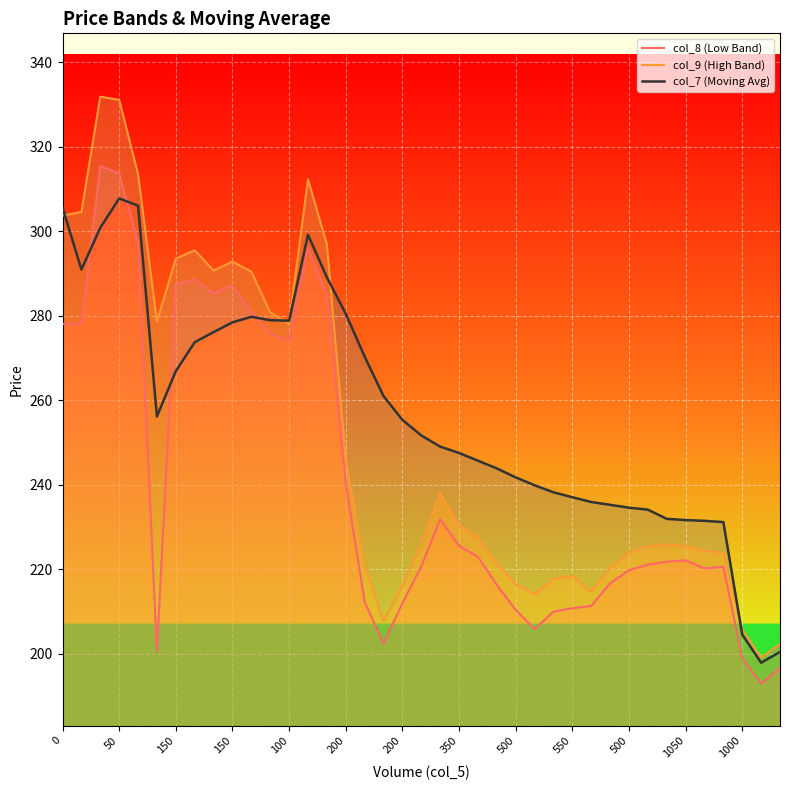

Reading left to right, extract all data points from this chart.

col_8 (Low Band): 278.1	278.1	315.4	313.8	297.4	200.7	287.5	288.6	285.3	287.3	280.9	275.9	274.0	296.1	284.9	240.4	212.3	202.5	212.0	220.8	231.9	225.6	223.0	216.3	210.4	205.9	210.0	210.8	211.3	216.8	219.8	221.2	221.8	222.2	220.2	220.7	199.1	193.0	196.7
col_9 (High Band): 303.8	304.6	331.9	331.1	313.6	278.6	293.6	295.6	290.8	292.9	290.5	280.9	278.1	312.4	297.0	246.2	221.2	207.7	216.1	225.8	238.1	230.3	227.7	221.4	216.4	214.2	217.8	218.4	214.8	220.4	224.0	225.4	225.9	225.5	224.4	223.9	205.8	199.2	202.3
col_7 (Moving Avg): 305.6	291.0	300.9	307.8	306.1	256.2	266.9	273.8	276.2	278.5	279.8	279.0	278.9	299.2	289.2	280.5	270.4	261.1	255.4	251.7	249.1	247.6	245.8	243.9	241.8	239.9	238.3	237.1	236.0	235.3	234.6	234.2	232.0	231.7	231.5	231.2	204.6	197.9	200.5